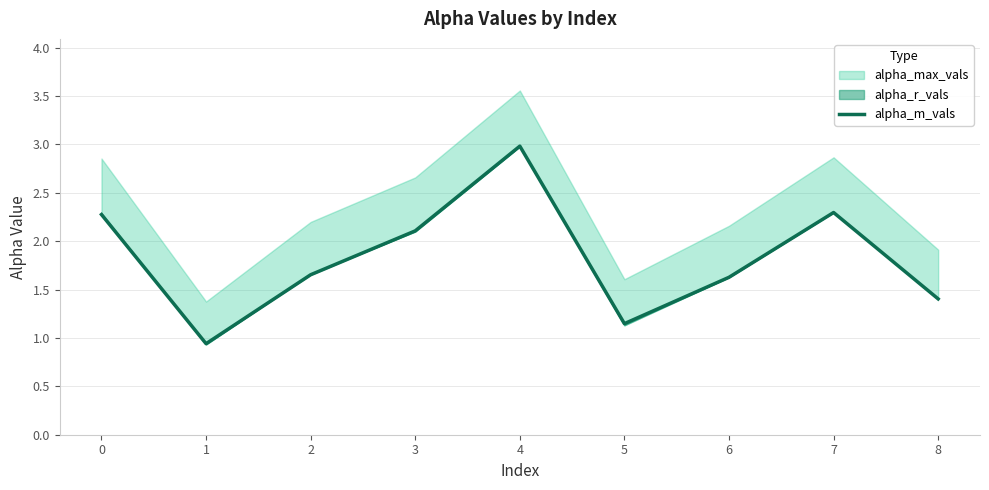

What is the minimum value shown in the chart?

0.9